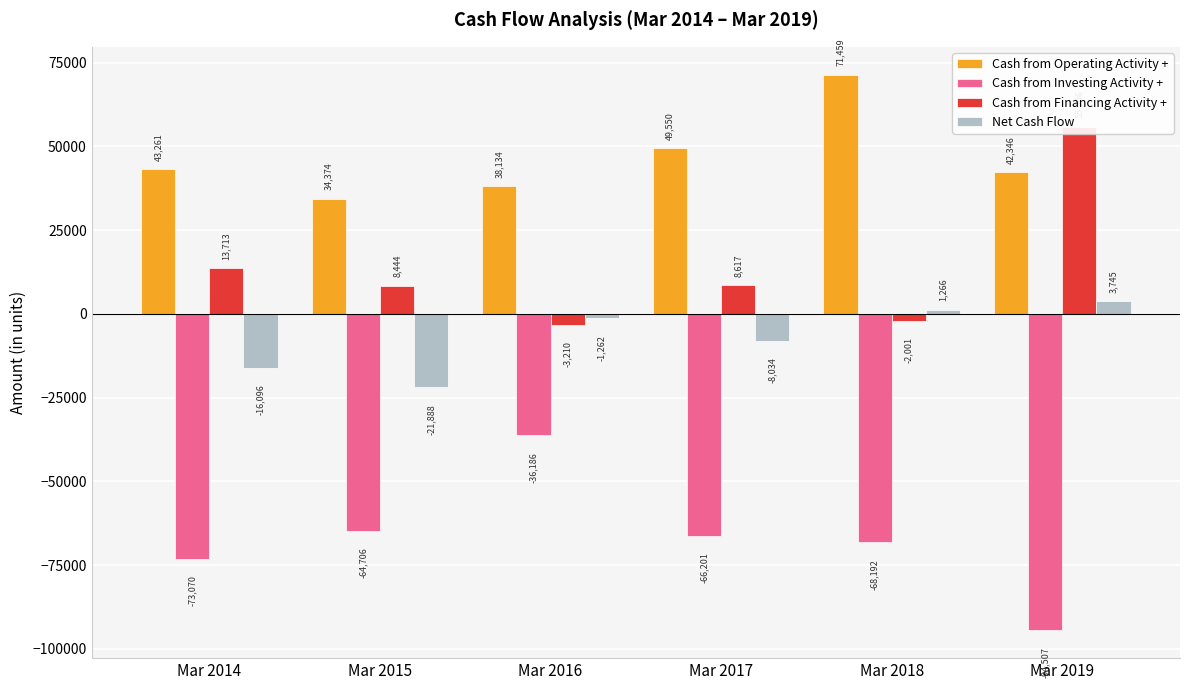

Rank the series by their maximum value, from lowest to highest.

Cash from Investing Activity +, Net Cash Flow, Cash from Financing Activity +, Cash from Operating Activity +